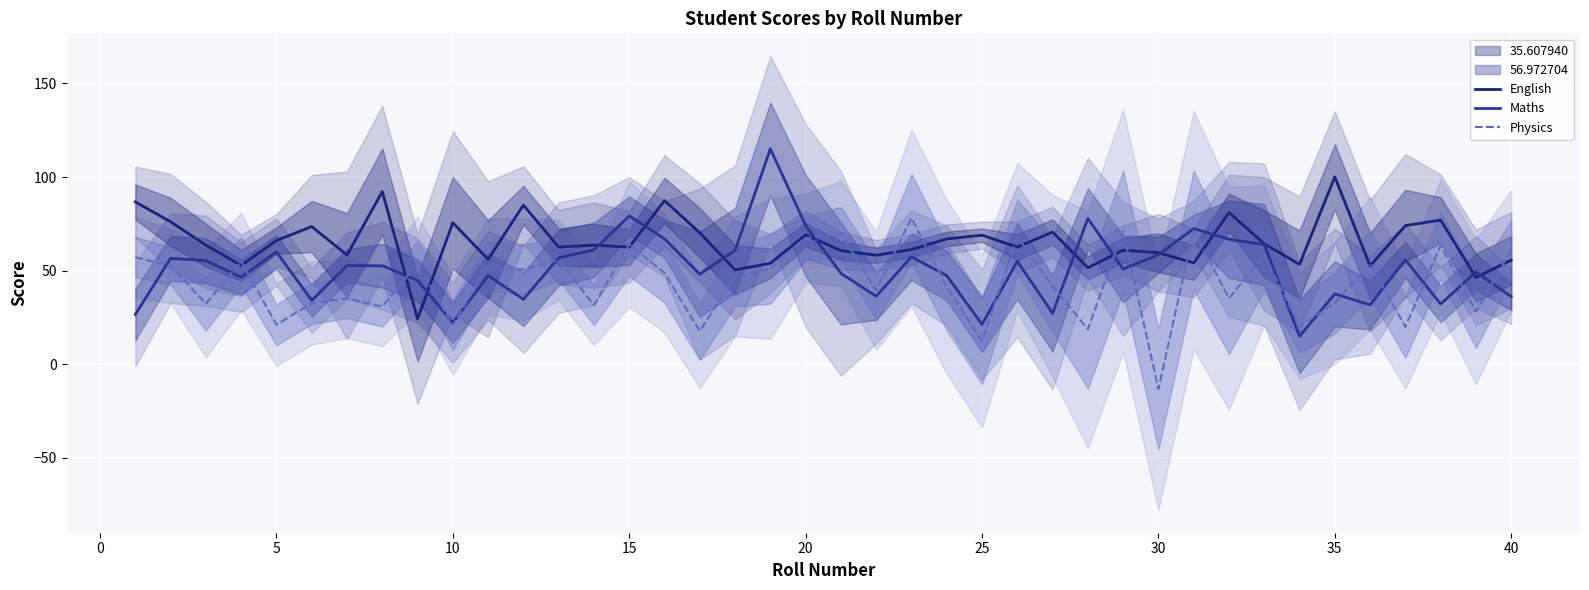

Between which two adjacent categories do Maths and English first intersect?

30 and 35